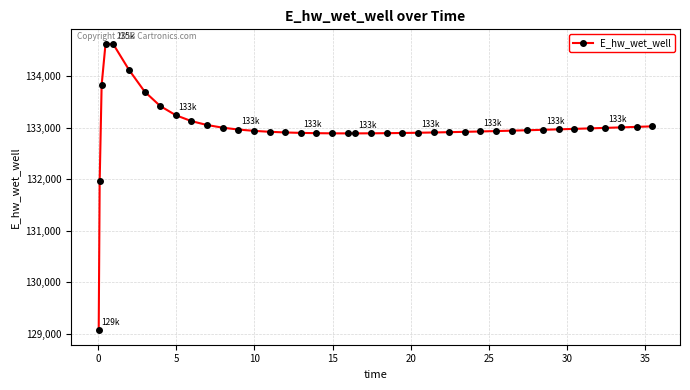

Does the chart display data point markers on the line(s)?

Yes